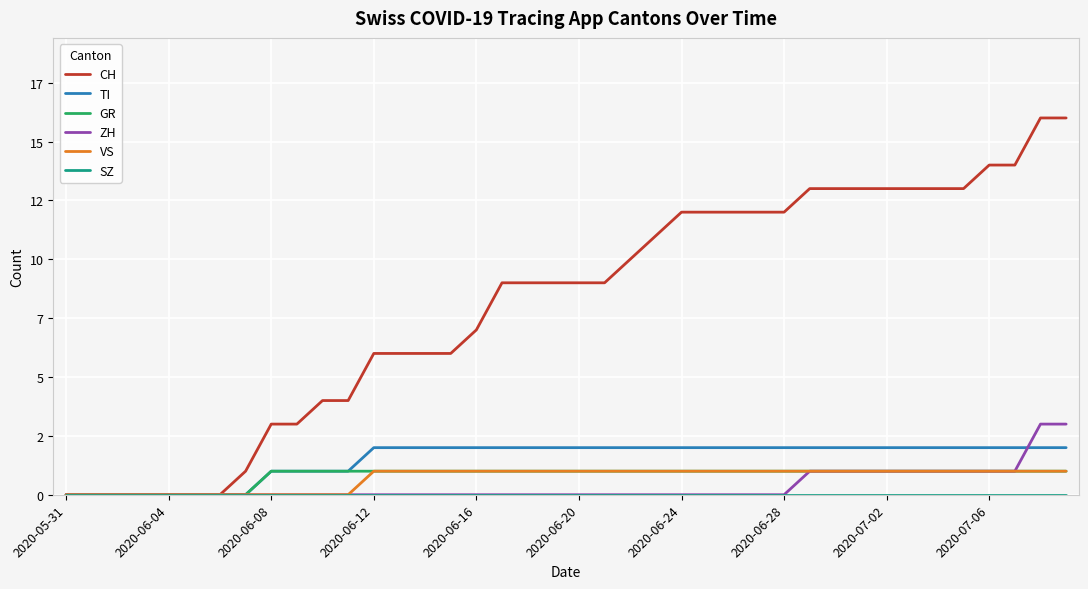

True or false: SZ and GR cross at least once.

False